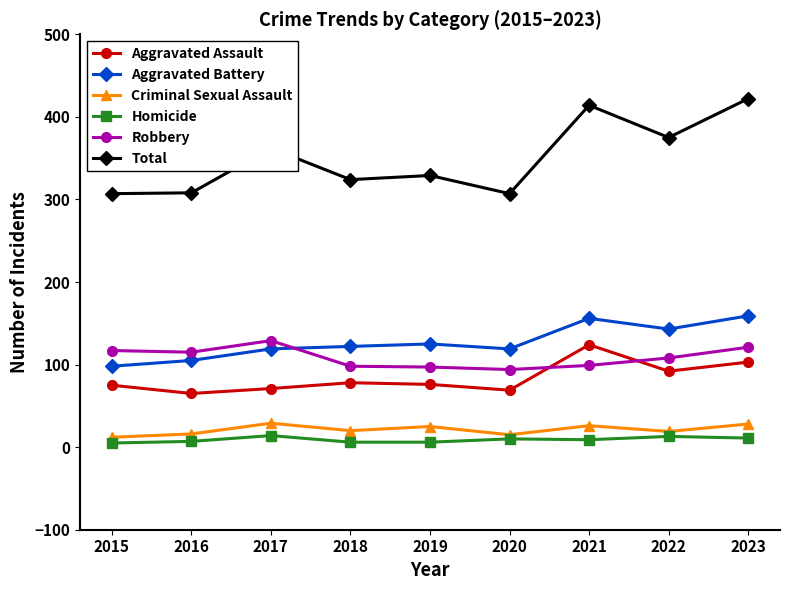

True or false: Total and Robbery cross at least once.

False